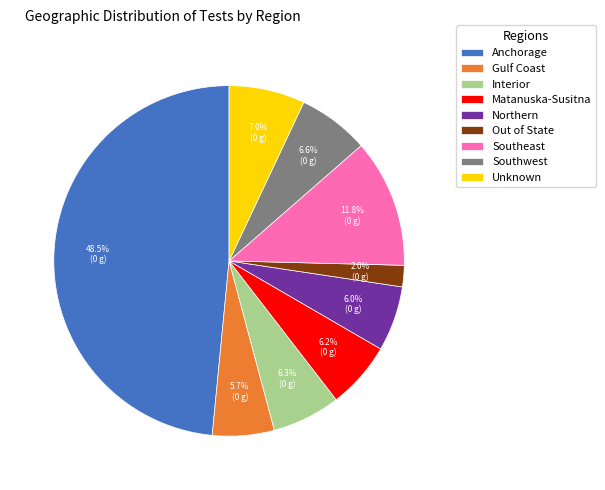

Approximately how many times larger is the value at Gulf Coast compared to Unknown?

0.8